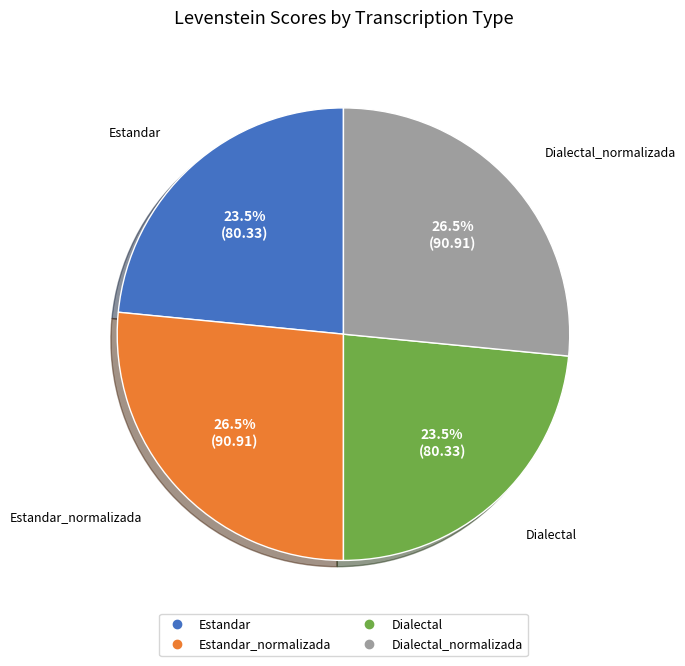

Does any single category account for the majority?

No